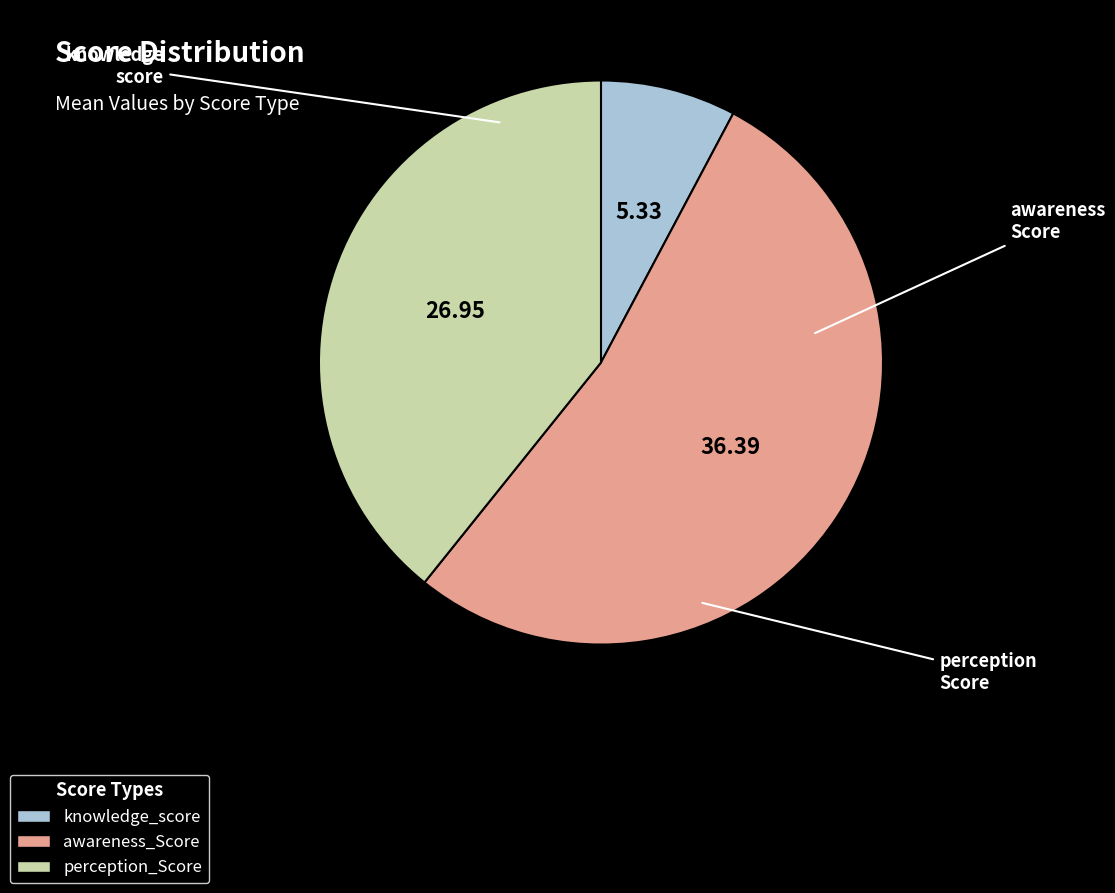

Does knowledge_score account for over 50% of the chart?

No